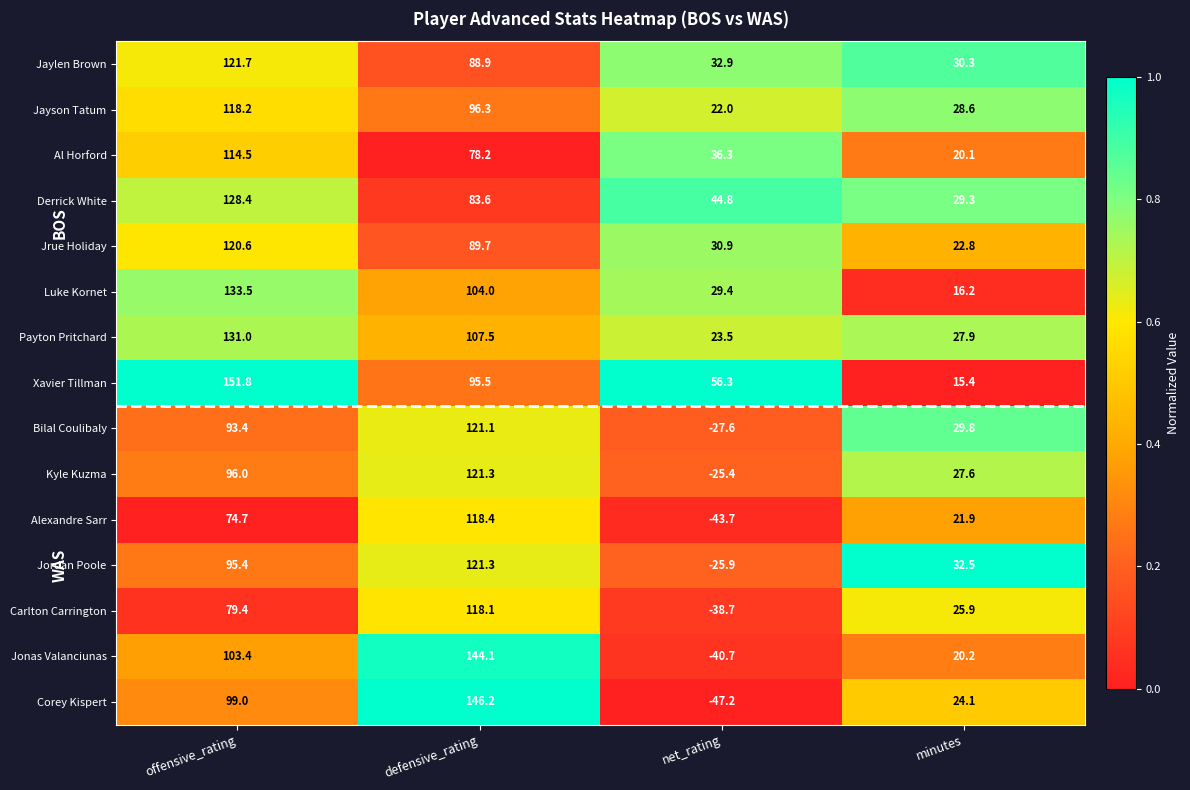

Which series has the widest spread of values?

Corey Kispert